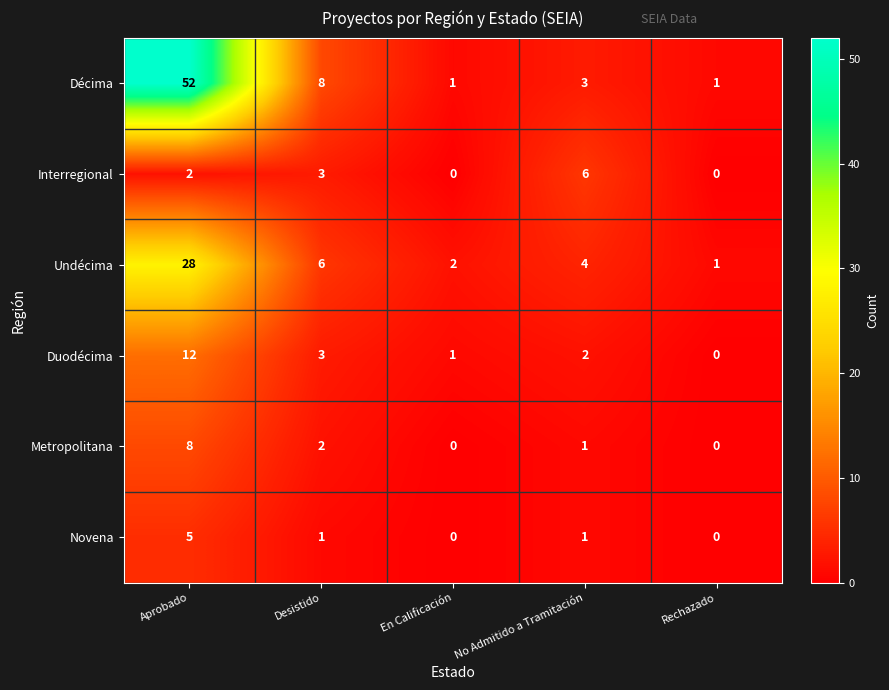

Count the number of data series in this chart.

6